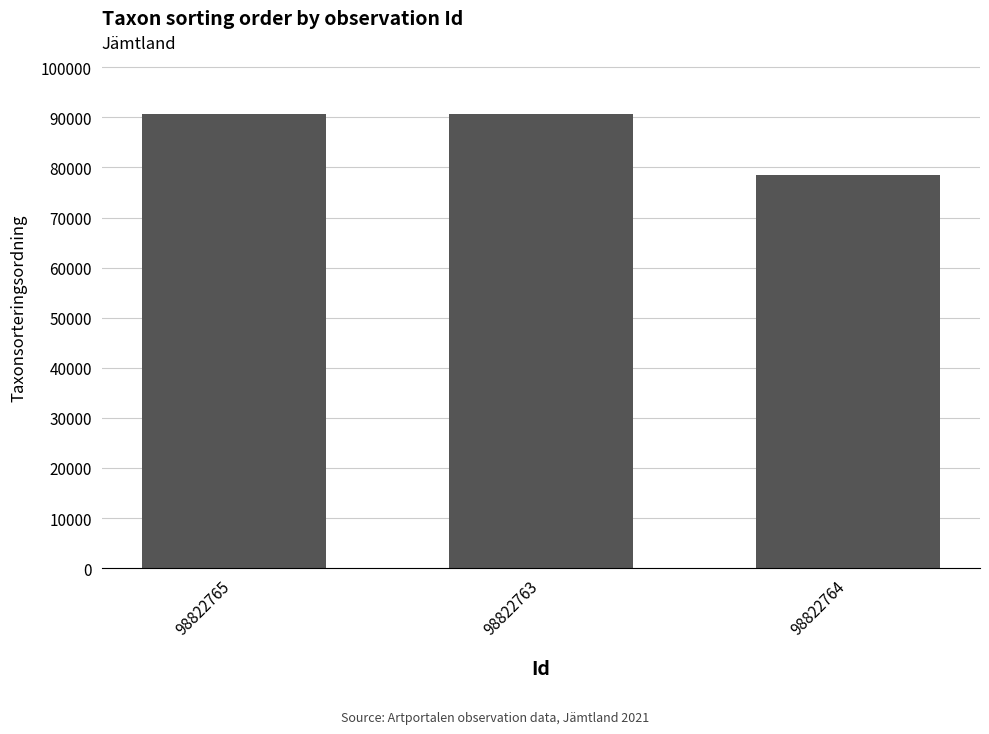

Does the chart contain stacked bars?

No